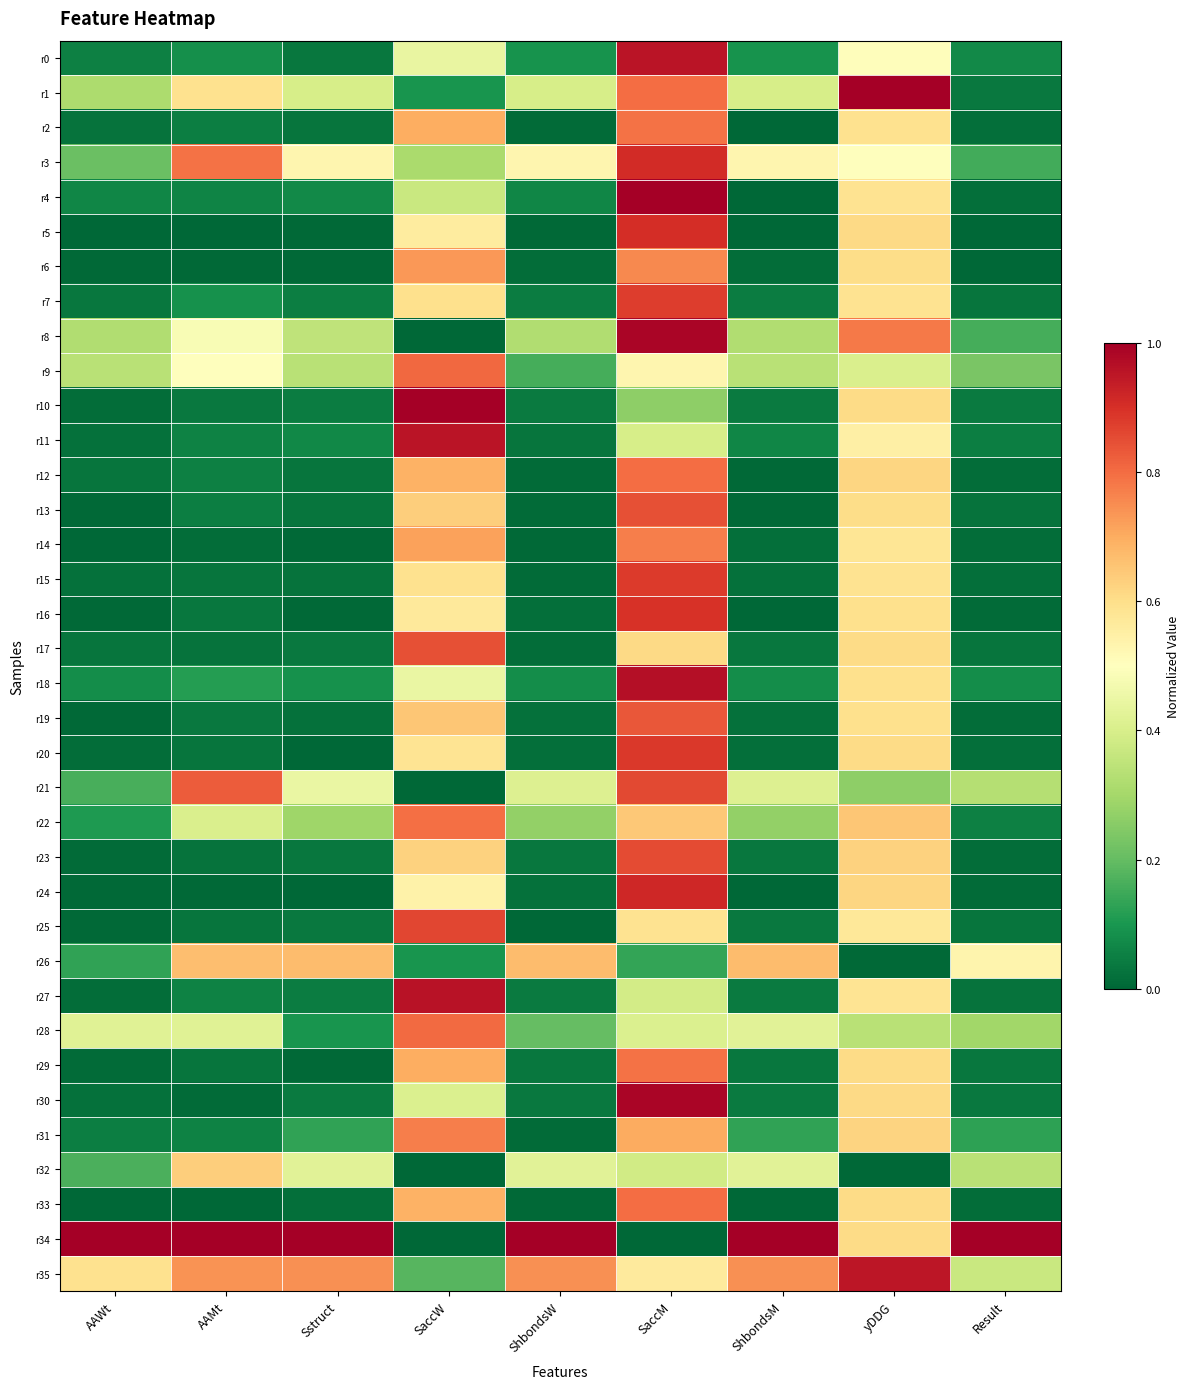

Between SaccW and Sstruct, which is larger?

SaccW